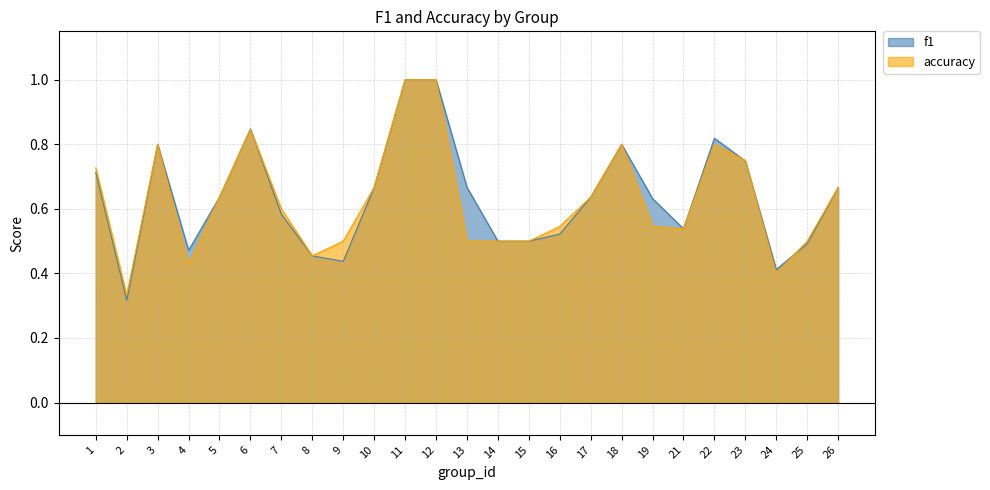

What is the difference between the accuracy values at 24 and 5?

0.2